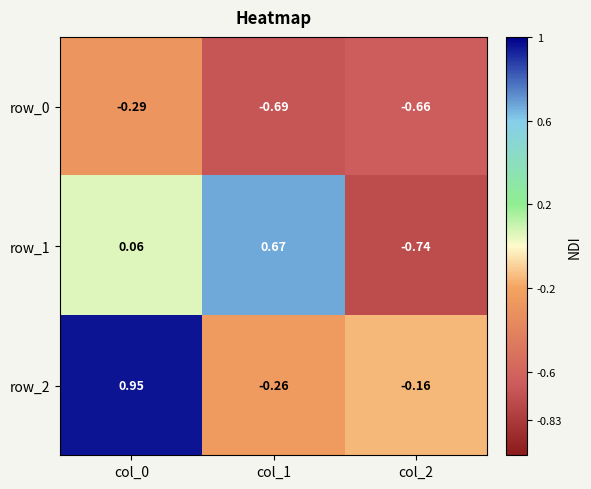

Is the value of row_2 at col_0 greater than the value of row_0 at col_2?

Yes